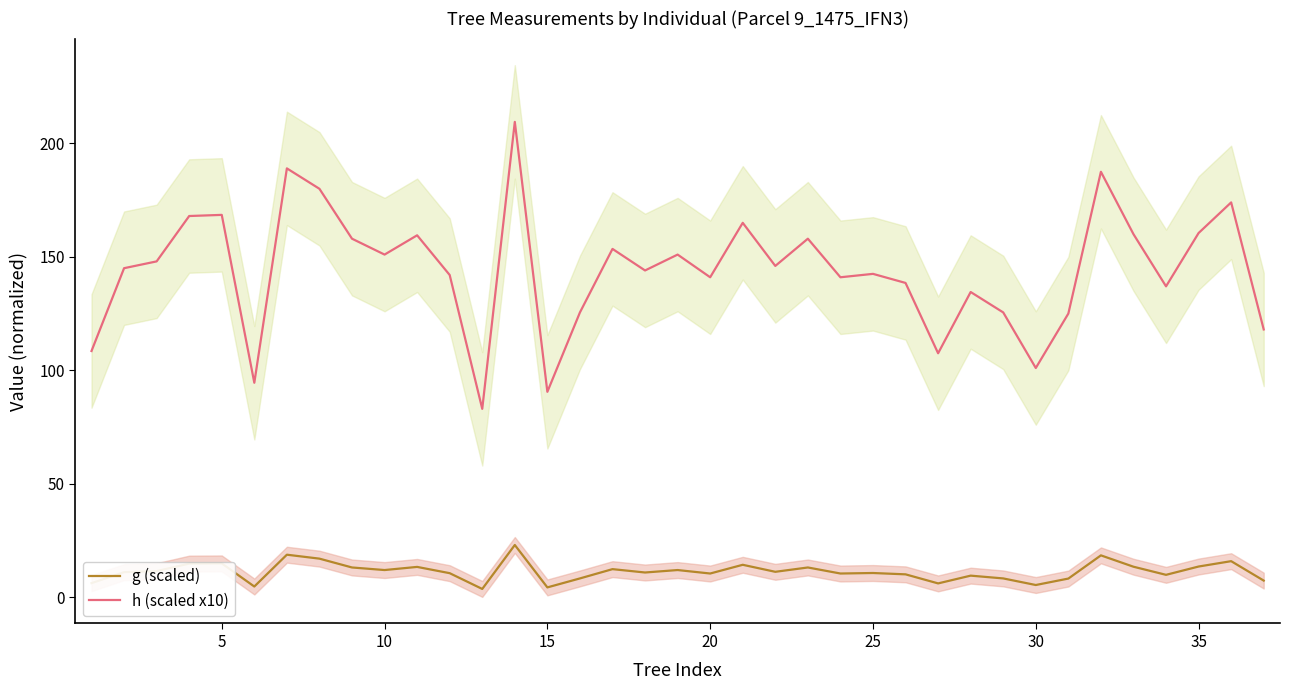

What is the maximum value shown in the chart?

209.5